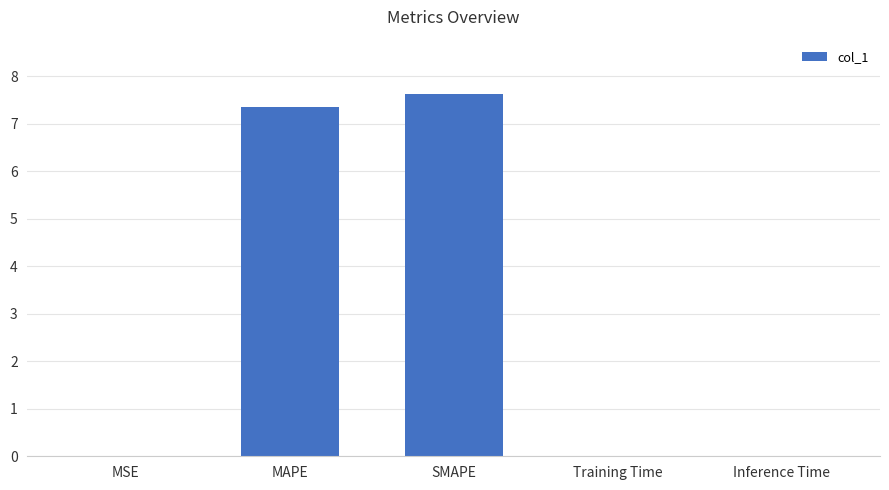

Which has a higher value, Training Time or MAPE?

MAPE